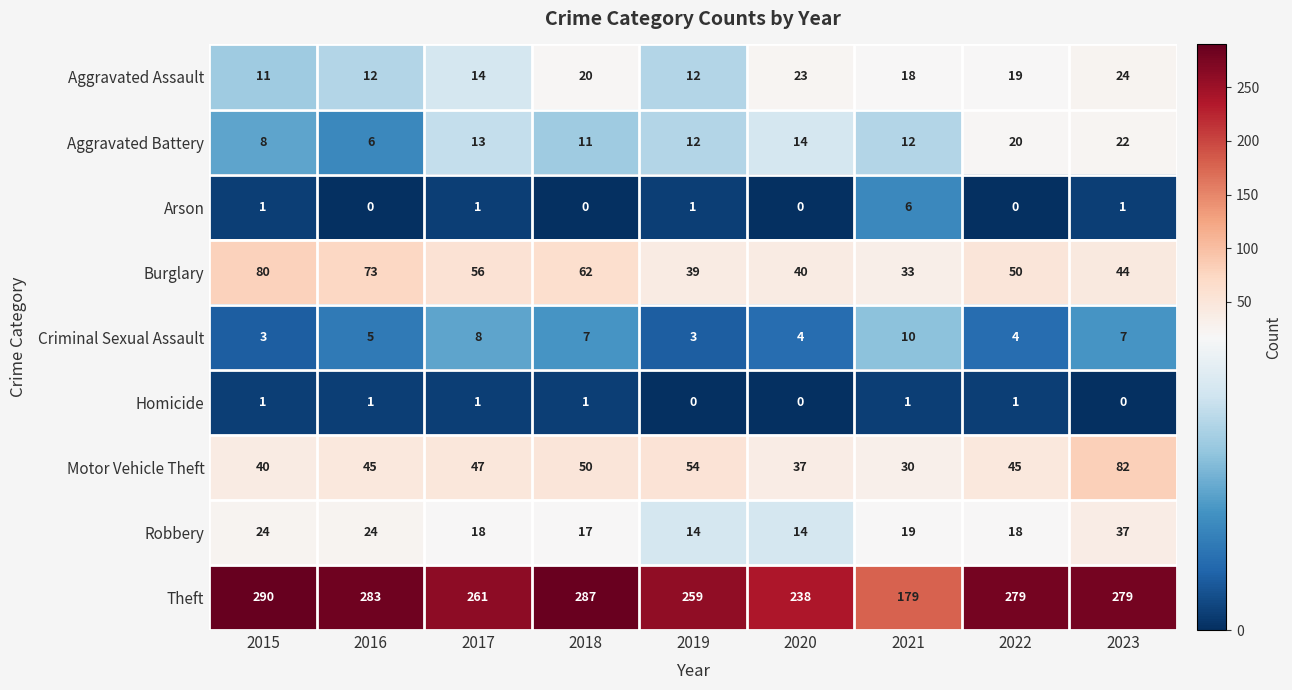

Which series has the largest range (max minus min)?

Theft